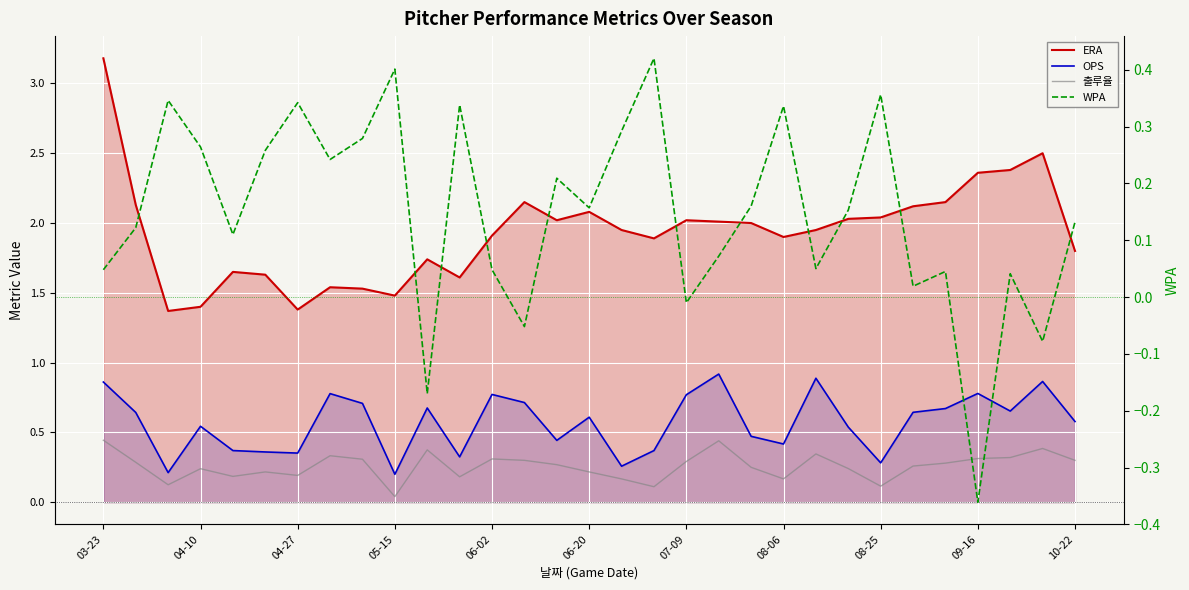

In 출루율, how many points are lower than both neighbors (excluding endpoints)?

8